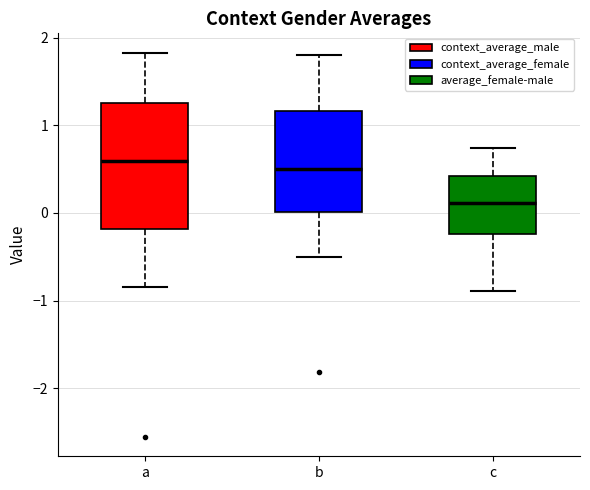

Where does the lower whisker of the box for a end on the y-axis? The values are not printed on the chart, so give them approximately, as read against the axis.

-0.8